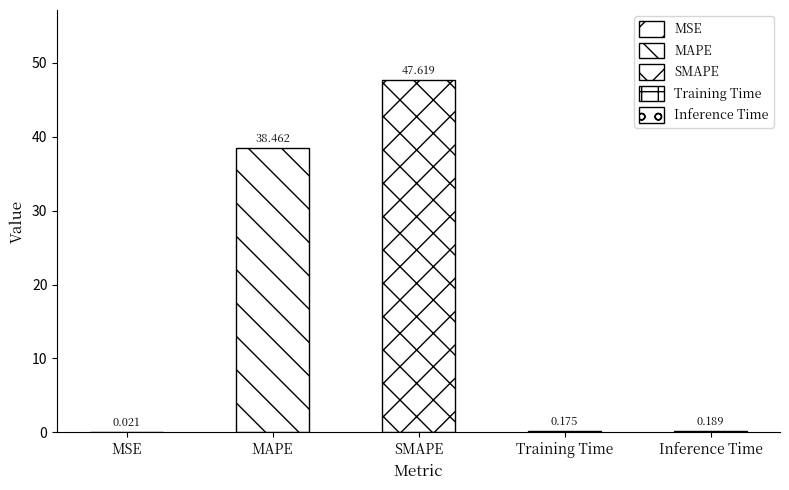

Which has a higher value, MAPE or MSE?

MAPE